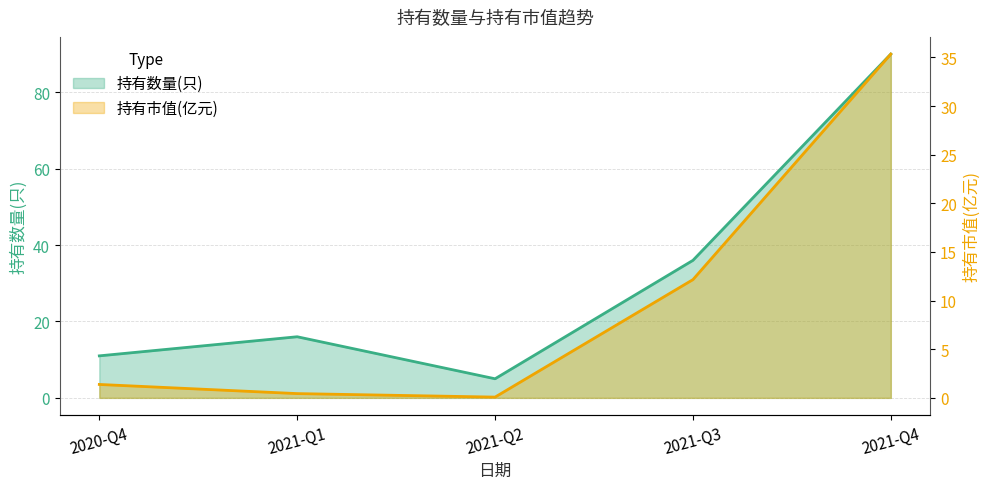

Where does the 持有数量(只) series first go above 16?

2021-Q3